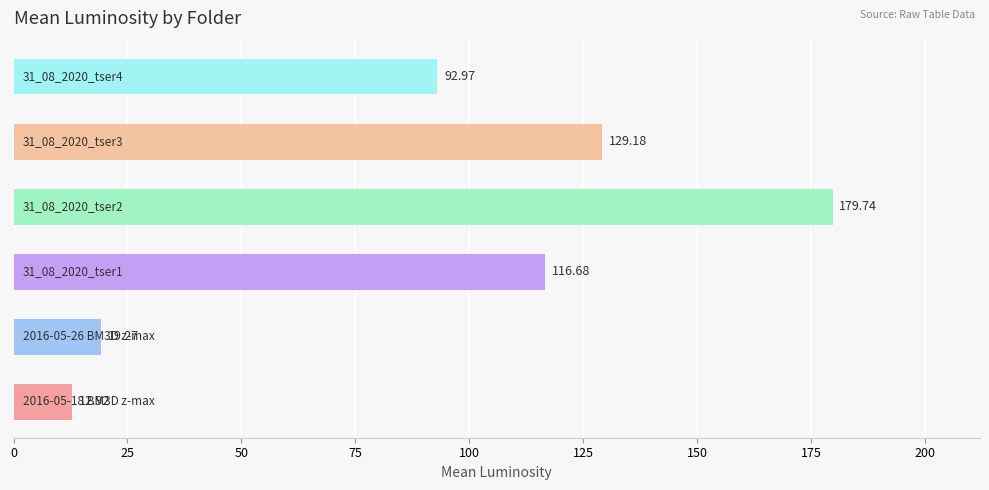

Does the chart contain stacked bars?

No